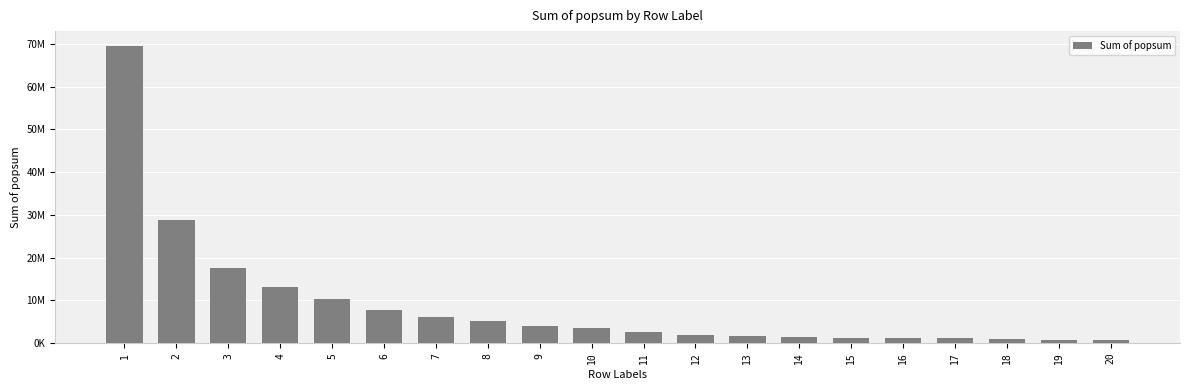

Does the chart contain any negative values?

No